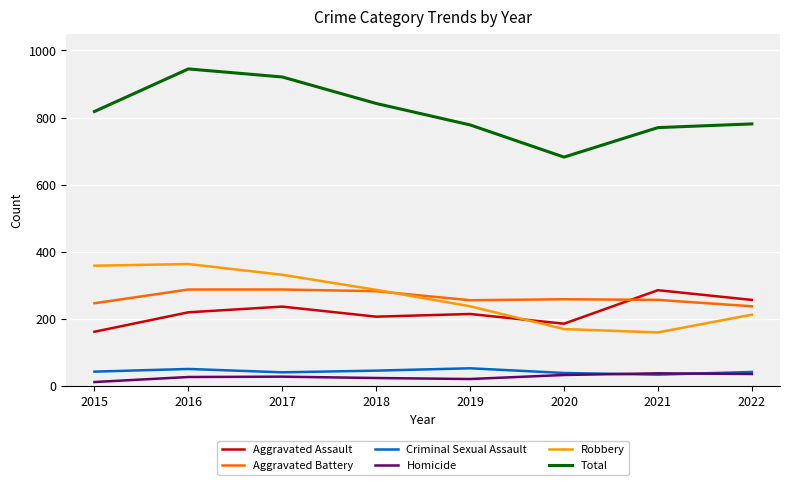

Between 2015 and 2022, which series saw the biggest shift?

Robbery